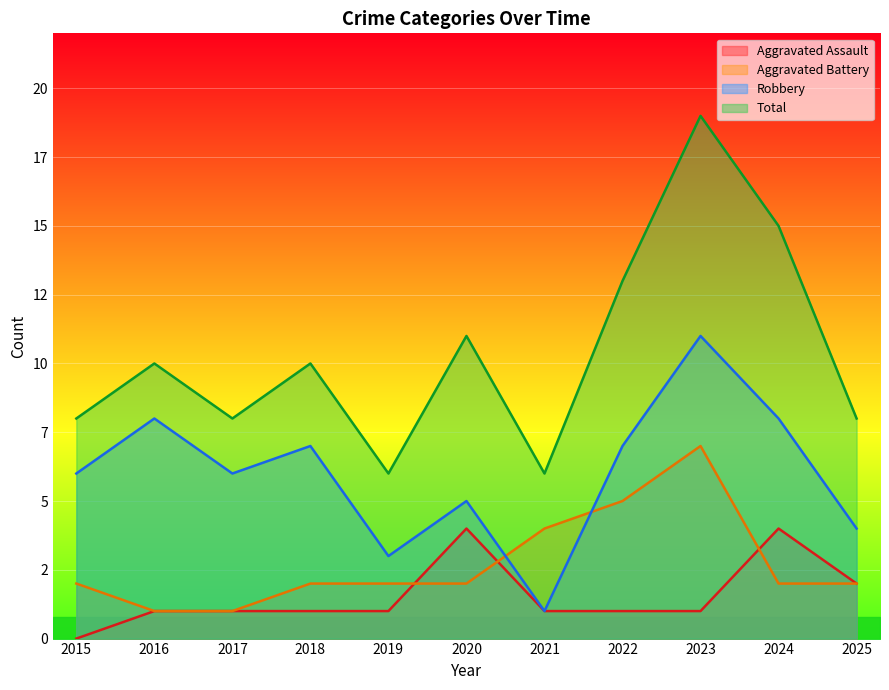

What is the total value across all series at 2019?

12